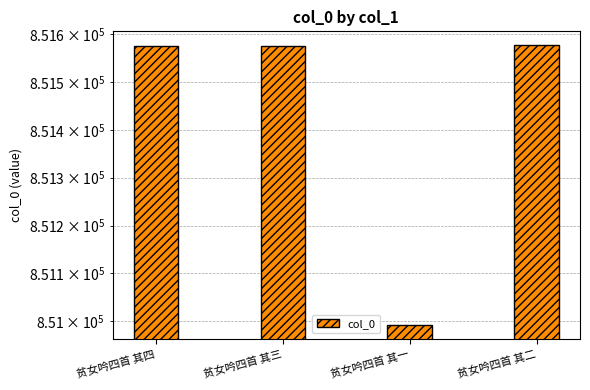

List the labels in order of value, largest first.

贫女吟四首 其二, 贫女吟四首 其三, 贫女吟四首 其四, 贫女吟四首 其一